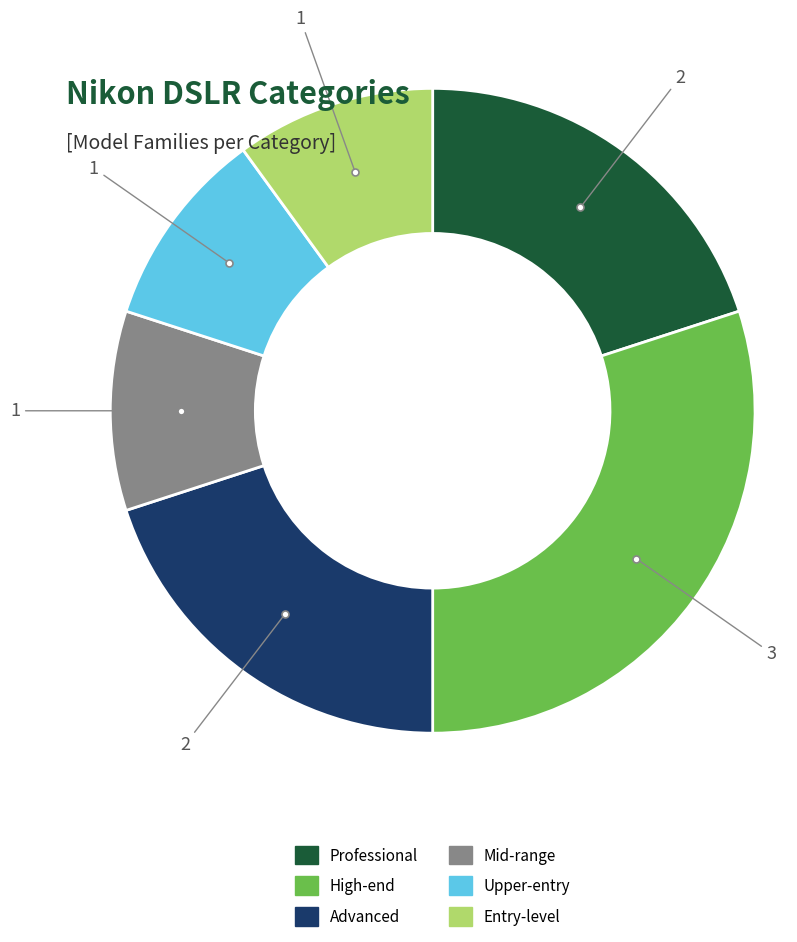

True or false: Entry-level accounts for 4% of the total.

False